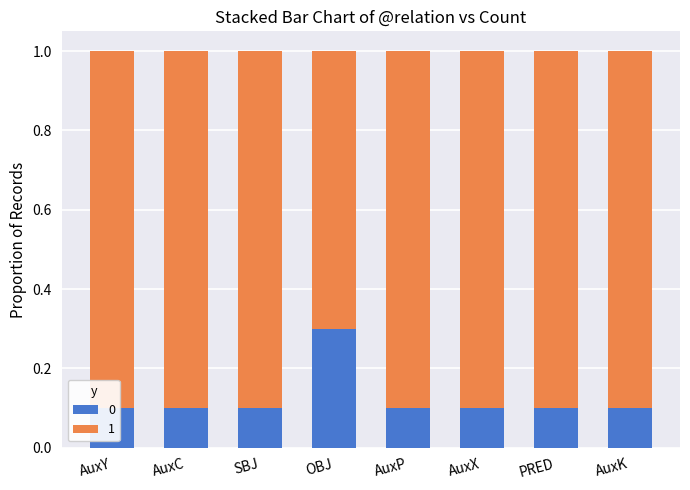

True or false: the data shows 0.1 at AuxY.

True